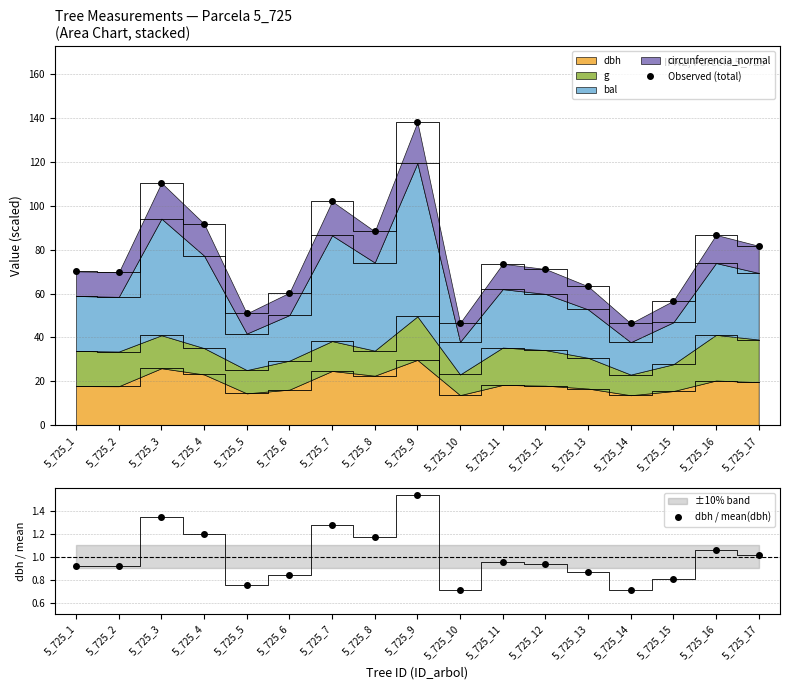

Is the value of Observed (total) at 5_725_1 greater than the value of dbh / mean(dbh) at 5_725_6?

Yes